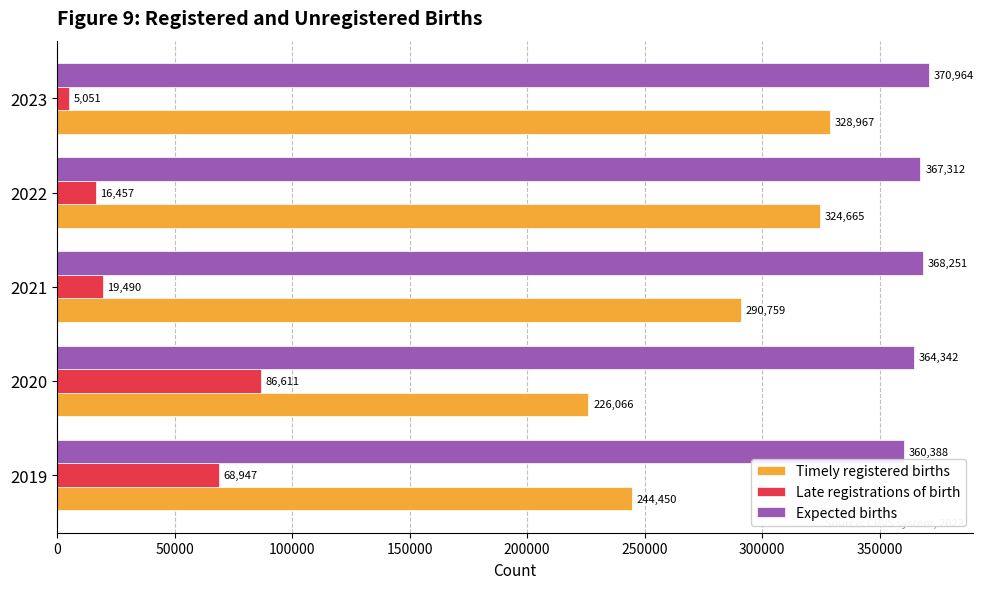

What is the sum of the Expected births values at 2022 and 2023?

738276.0